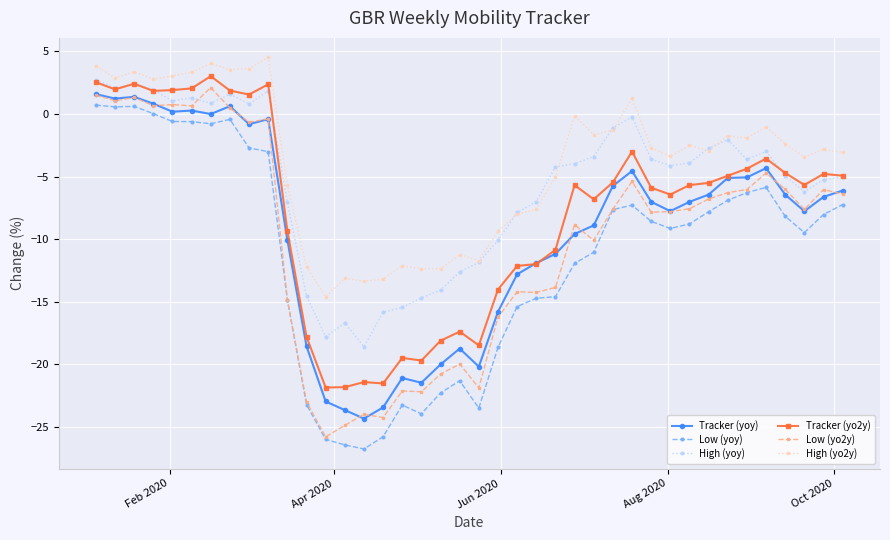

True or false: Tracker (yoy) has more than 1 points higher than both neighbors.

True